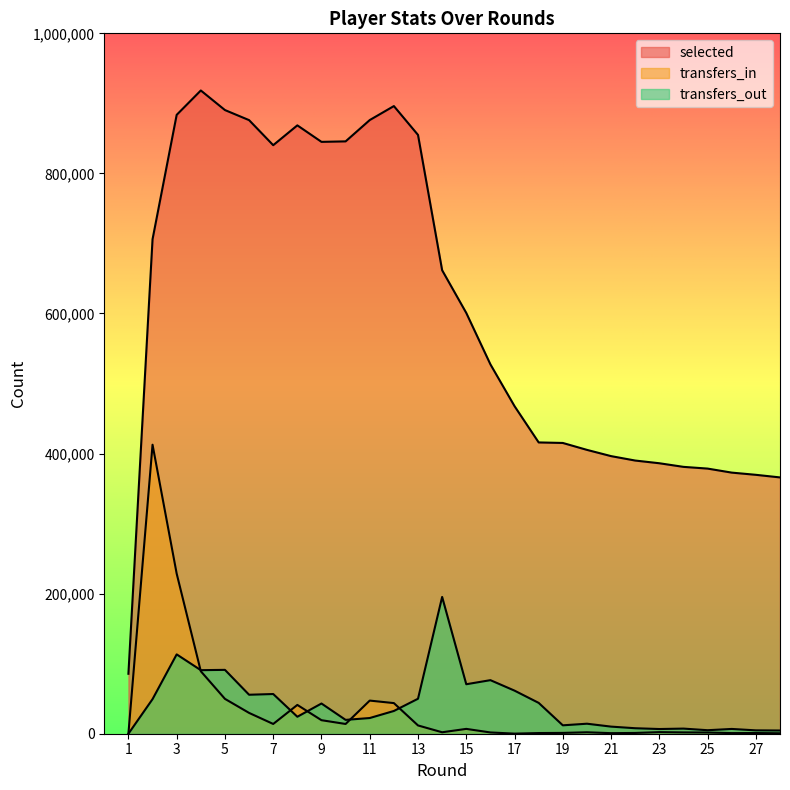

At 5, list the series in order from largest to smallest.

selected, transfers_out, transfers_in